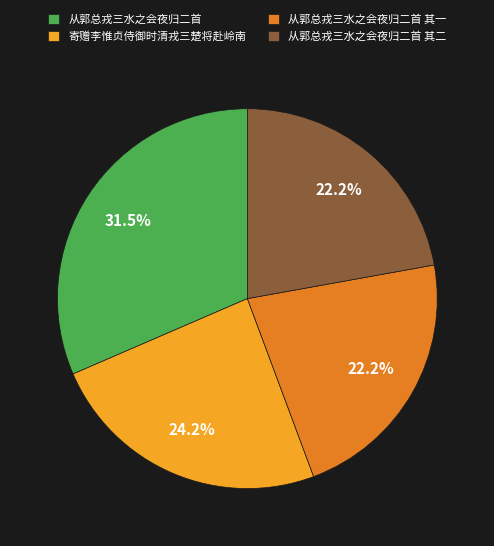

Is the sum of 从郭总戎三水之会夜归二首 其二 and 从郭总戎三水之会夜归二首 其一 greater than half?

No